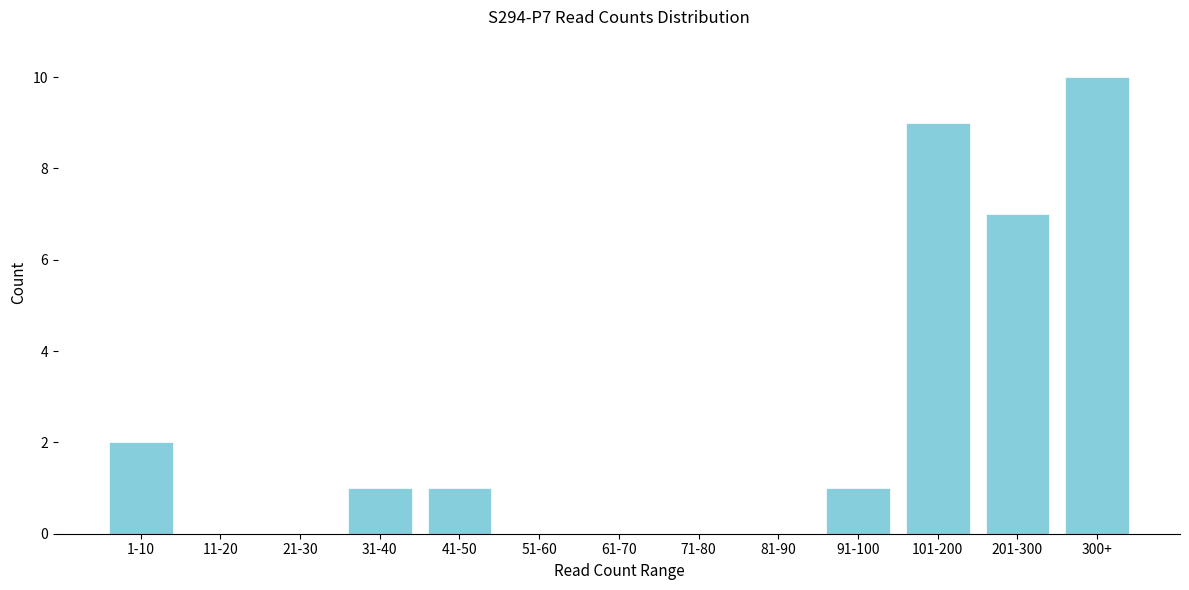

Reading right to left, list all the values displayed in this chart.

300+=10	201-300=7	101-200=9	91-100=1	81-90=0	71-80=0	61-70=0	51-60=0	41-50=1	31-40=1	21-30=0	11-20=0	1-10=2